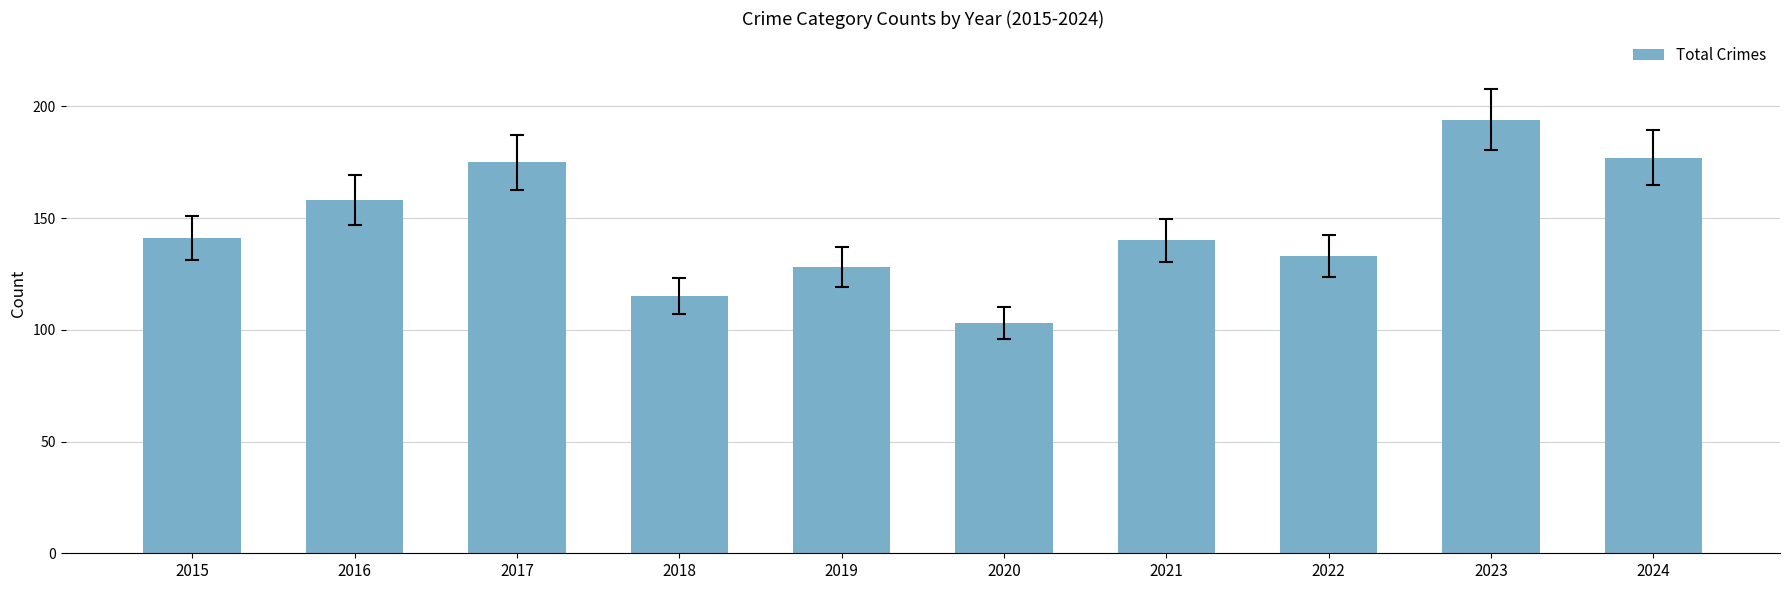

Which category has the lowest value across all series?

2020